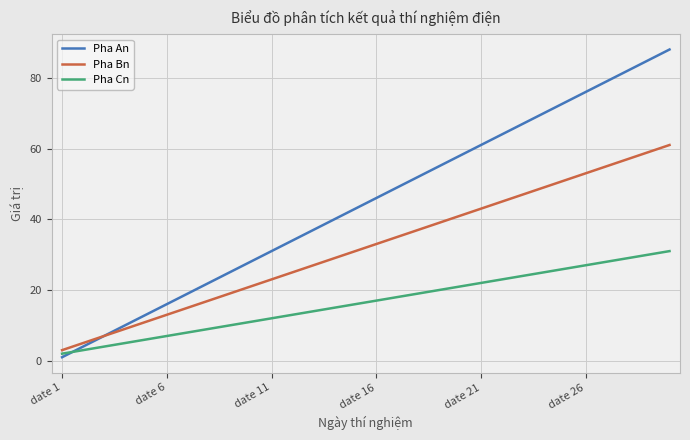

What is the greatest value displayed?

88